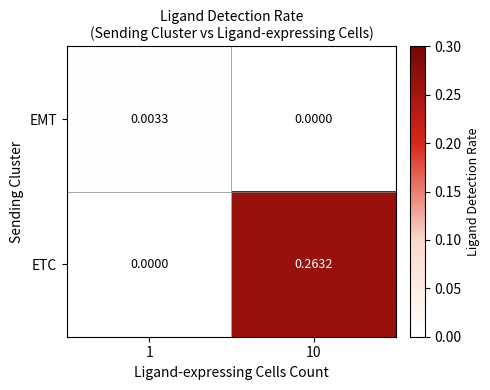

Is the value of EMT at 1 greater than the value of ETC at 1?

Yes